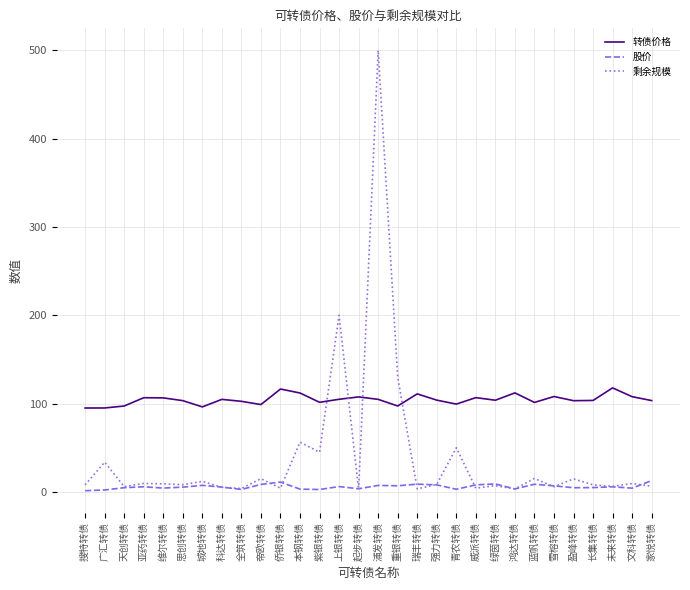

Which series has the largest range (max minus min)?

剩余规模